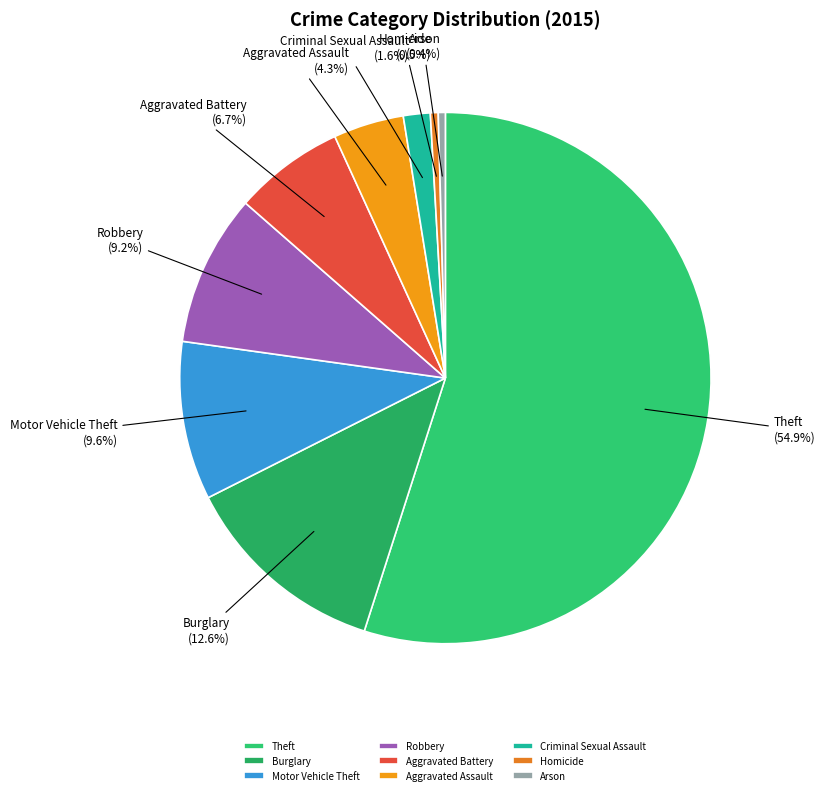

Between Aggravated Battery and Robbery, which is larger?

Robbery